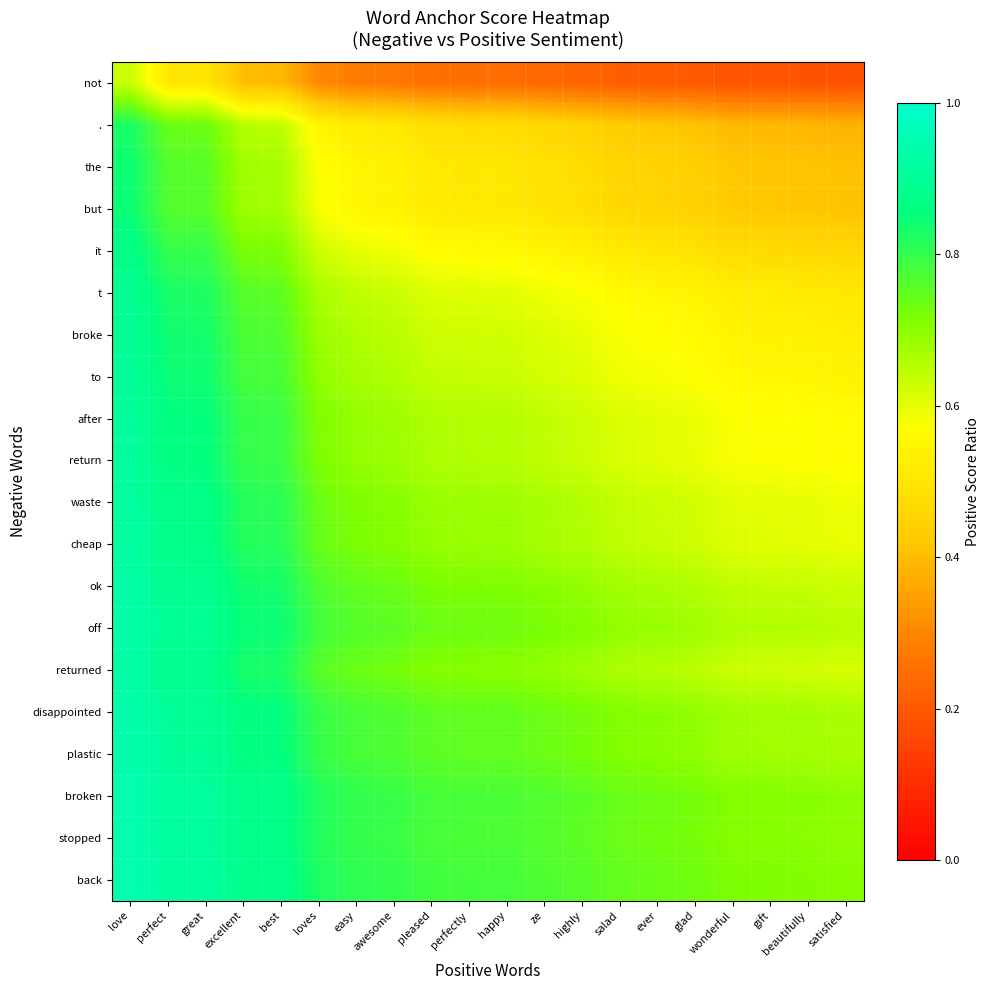

Reading right to left, what are all the values shown in this chart?

not: satisfied=0.2	beautifully=0.2	gift=0.2	wonderful=0.2	glad=0.2	ever=0.2	salad=0.2	highly=0.2	ze=0.2	happy=0.2	perfectly=0.2	pleased=0.3	awesome=0.3	easy=0.3	loves=0.3	best=0.4	excellent=0.4	great=0.5	perfect=0.5	love=0.6
.: satisfied=0.4	beautifully=0.4	gift=0.4	wonderful=0.4	glad=0.4	ever=0.4	salad=0.4	highly=0.4	ze=0.5	happy=0.5	perfectly=0.5	pleased=0.5	awesome=0.5	easy=0.5	loves=0.5	best=0.6	excellent=0.7	great=0.7	perfect=0.7	love=0.8
the: satisfied=0.4	beautifully=0.4	gift=0.4	wonderful=0.4	glad=0.4	ever=0.5	salad=0.5	highly=0.5	ze=0.5	happy=0.5	perfectly=0.5	pleased=0.5	awesome=0.5	easy=0.5	loves=0.6	best=0.7	excellent=0.7	great=0.8	perfect=0.8	love=0.8
but: satisfied=0.4	beautifully=0.4	gift=0.4	wonderful=0.4	glad=0.4	ever=0.5	salad=0.5	highly=0.5	ze=0.5	happy=0.5	perfectly=0.5	pleased=0.5	awesome=0.5	easy=0.5	loves=0.6	best=0.7	excellent=0.7	great=0.8	perfect=0.8	love=0.8
it: satisfied=0.5	beautifully=0.5	gift=0.5	wonderful=0.5	glad=0.5	ever=0.5	salad=0.5	highly=0.5	ze=0.5	happy=0.6	perfectly=0.6	pleased=0.6	awesome=0.6	easy=0.6	loves=0.6	best=0.7	excellent=0.7	great=0.8	perfect=0.8	love=0.9
t: satisfied=0.5	beautifully=0.5	gift=0.5	wonderful=0.5	glad=0.5	ever=0.6	salad=0.6	highly=0.6	ze=0.6	happy=0.6	perfectly=0.6	pleased=0.6	awesome=0.6	easy=0.6	loves=0.7	best=0.8	excellent=0.8	great=0.8	perfect=0.8	love=0.9
broke: satisfied=0.5	beautifully=0.5	gift=0.5	wonderful=0.5	glad=0.6	ever=0.6	salad=0.6	highly=0.6	ze=0.6	happy=0.6	perfectly=0.6	pleased=0.6	awesome=0.7	easy=0.7	loves=0.7	best=0.8	excellent=0.8	great=0.8	perfect=0.8	love=0.9
to: satisfied=0.5	beautifully=0.5	gift=0.6	wonderful=0.6	glad=0.6	ever=0.6	salad=0.6	highly=0.6	ze=0.6	happy=0.6	perfectly=0.6	pleased=0.6	awesome=0.7	easy=0.7	loves=0.7	best=0.8	excellent=0.8	great=0.8	perfect=0.8	love=0.9
after: satisfied=0.6	beautifully=0.6	gift=0.6	wonderful=0.6	glad=0.6	ever=0.6	salad=0.6	highly=0.6	ze=0.6	happy=0.7	perfectly=0.7	pleased=0.7	awesome=0.7	easy=0.7	loves=0.7	best=0.8	excellent=0.8	great=0.9	perfect=0.9	love=0.9
return: satisfied=0.6	beautifully=0.6	gift=0.6	wonderful=0.6	glad=0.6	ever=0.6	salad=0.6	highly=0.6	ze=0.6	happy=0.7	perfectly=0.7	pleased=0.7	awesome=0.7	easy=0.7	loves=0.7	best=0.8	excellent=0.8	great=0.9	perfect=0.9	love=0.9
waste: satisfied=0.6	beautifully=0.6	gift=0.6	wonderful=0.6	glad=0.6	ever=0.6	salad=0.6	highly=0.7	ze=0.7	happy=0.7	perfectly=0.7	pleased=0.7	awesome=0.7	easy=0.7	loves=0.7	best=0.8	excellent=0.8	great=0.9	perfect=0.9	love=0.9
cheap: satisfied=0.6	beautifully=0.6	gift=0.6	wonderful=0.6	glad=0.6	ever=0.6	salad=0.6	highly=0.7	ze=0.7	happy=0.7	perfectly=0.7	pleased=0.7	awesome=0.7	easy=0.7	loves=0.7	best=0.8	excellent=0.8	great=0.9	perfect=0.9	love=0.9
ok: satisfied=0.6	beautifully=0.6	gift=0.6	wonderful=0.6	glad=0.7	ever=0.7	salad=0.7	highly=0.7	ze=0.7	happy=0.7	perfectly=0.7	pleased=0.7	awesome=0.7	easy=0.7	loves=0.8	best=0.8	excellent=0.8	great=0.9	perfect=0.9	love=0.9
off: satisfied=0.6	beautifully=0.7	gift=0.7	wonderful=0.7	glad=0.7	ever=0.7	salad=0.7	highly=0.7	ze=0.7	happy=0.7	perfectly=0.7	pleased=0.7	awesome=0.8	easy=0.8	loves=0.8	best=0.8	excellent=0.8	great=0.9	perfect=0.9	love=0.9
returned: satisfied=0.6	beautifully=0.6	gift=0.6	wonderful=0.6	glad=0.6	ever=0.7	salad=0.7	highly=0.7	ze=0.7	happy=0.7	perfectly=0.7	pleased=0.7	awesome=0.7	easy=0.7	loves=0.8	best=0.8	excellent=0.8	great=0.9	perfect=0.9	love=0.9
disappointed: satisfied=0.7	beautifully=0.7	gift=0.7	wonderful=0.7	glad=0.7	ever=0.7	salad=0.7	highly=0.7	ze=0.7	happy=0.7	perfectly=0.7	pleased=0.8	awesome=0.8	easy=0.8	loves=0.8	best=0.9	excellent=0.9	great=0.9	perfect=0.9	love=0.9
plastic: satisfied=0.7	beautifully=0.7	gift=0.7	wonderful=0.7	glad=0.7	ever=0.7	salad=0.7	highly=0.7	ze=0.7	happy=0.7	perfectly=0.7	pleased=0.8	awesome=0.8	easy=0.8	loves=0.8	best=0.9	excellent=0.9	great=0.9	perfect=0.9	love=0.9
broken: satisfied=0.7	beautifully=0.7	gift=0.7	wonderful=0.7	glad=0.7	ever=0.7	salad=0.7	highly=0.8	ze=0.8	happy=0.8	perfectly=0.8	pleased=0.8	awesome=0.8	easy=0.8	loves=0.8	best=0.9	excellent=0.9	great=0.9	perfect=0.9	love=0.9
stopped: satisfied=0.7	beautifully=0.7	gift=0.7	wonderful=0.7	glad=0.7	ever=0.7	salad=0.7	highly=0.8	ze=0.8	happy=0.8	perfectly=0.8	pleased=0.8	awesome=0.8	easy=0.8	loves=0.8	best=0.9	excellent=0.9	great=0.9	perfect=0.9	love=0.9
back: satisfied=0.7	beautifully=0.7	gift=0.7	wonderful=0.7	glad=0.7	ever=0.7	salad=0.7	highly=0.8	ze=0.8	happy=0.8	perfectly=0.8	pleased=0.8	awesome=0.8	easy=0.8	loves=0.8	best=0.9	excellent=0.9	great=0.9	perfect=0.9	love=0.9